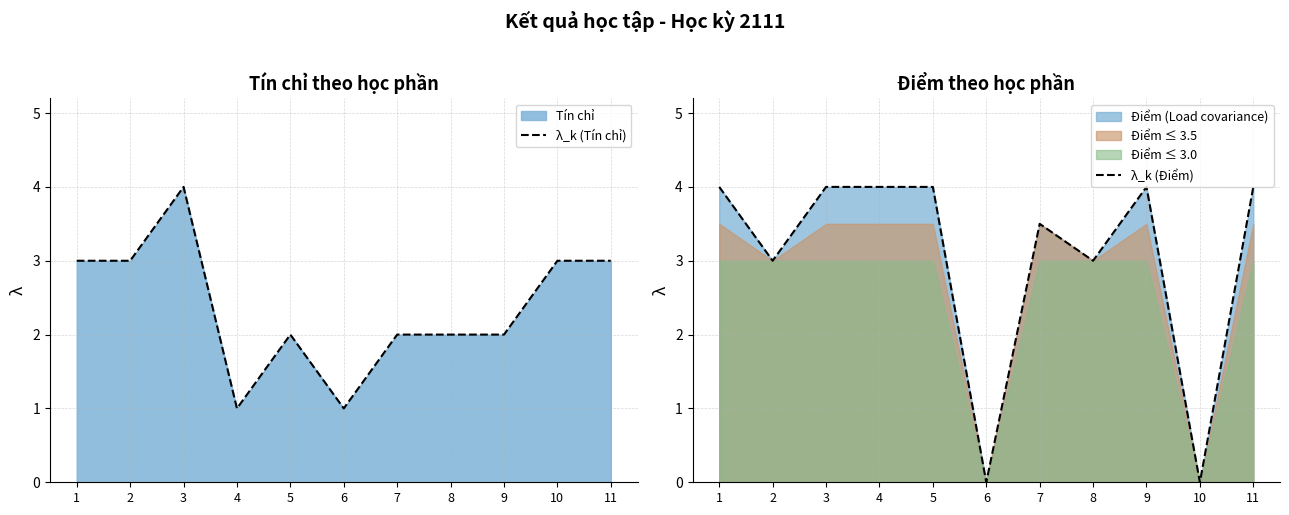

Rank the series at 6 from highest to lowest value.

λ_k (Tín chỉ), λ_k (Điểm)